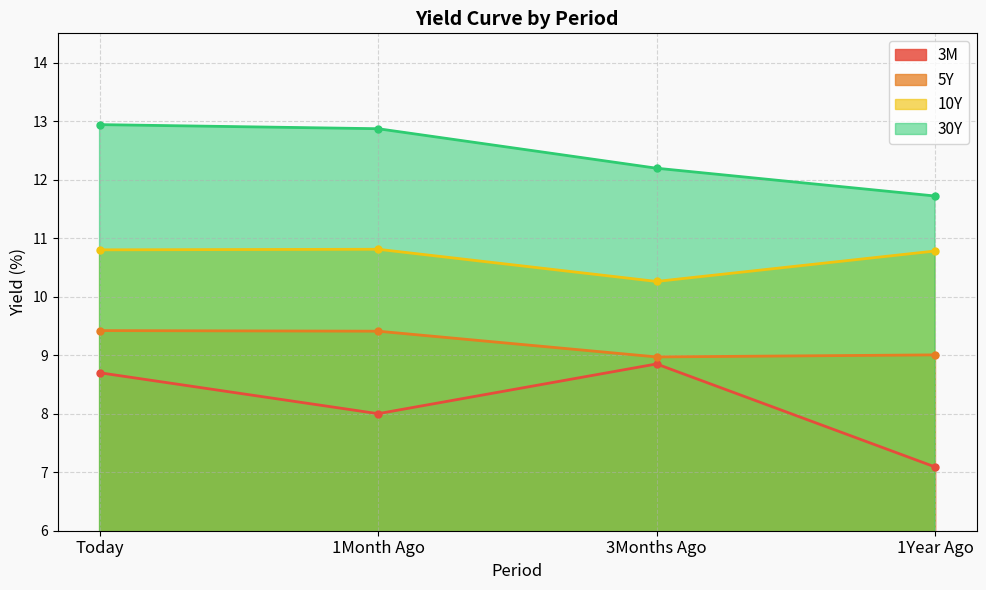

What is the approximate value of 30Y at 1Year Ago?

11.7